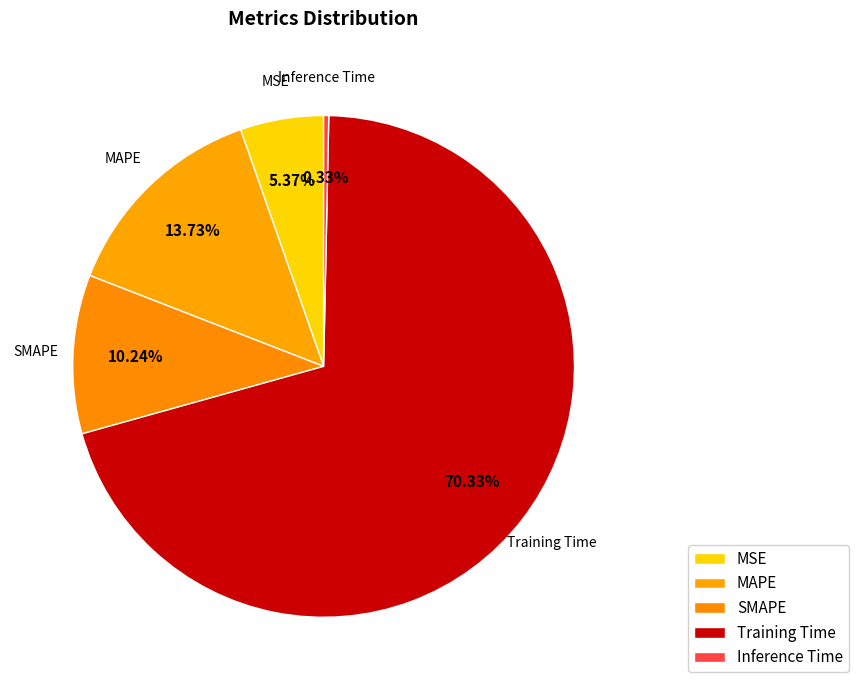

To the nearest percent, what is the difference between the SMAPE and Inference Time slice percentages?

10%